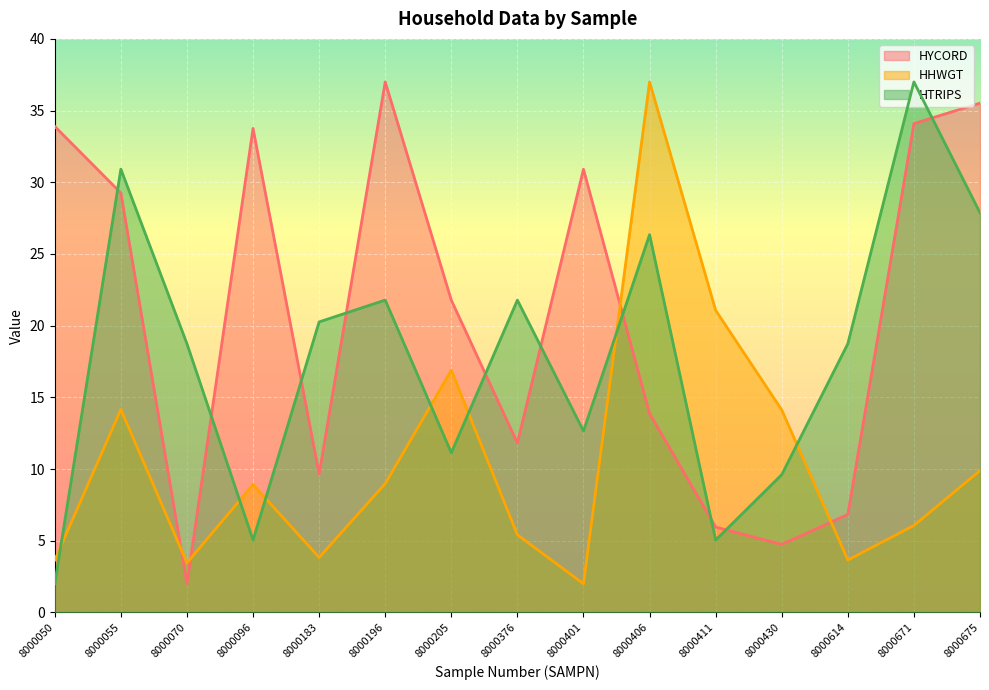

True or false: HYCORD has more than 1 points higher than both neighbors.

True